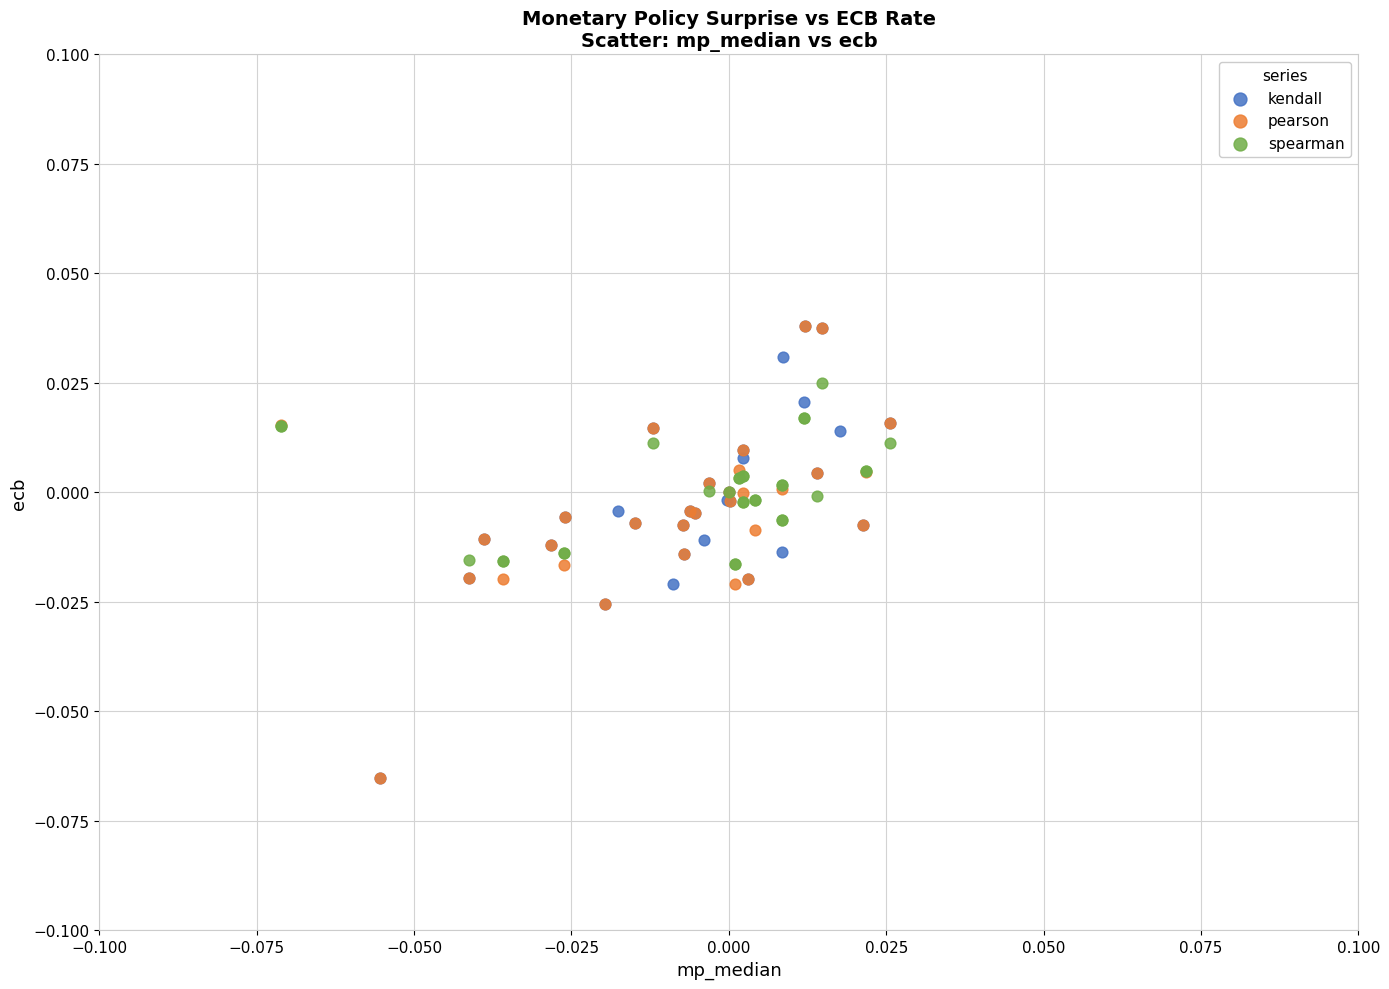

What are all the series names shown in the legend?

kendall, pearson, spearman